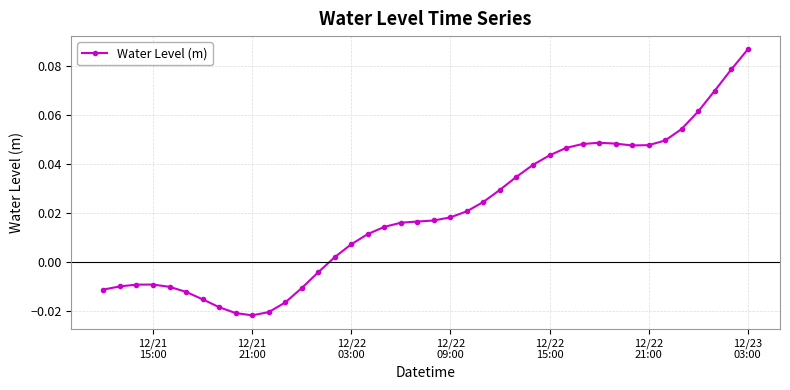

What is the sum of all values?

0.8